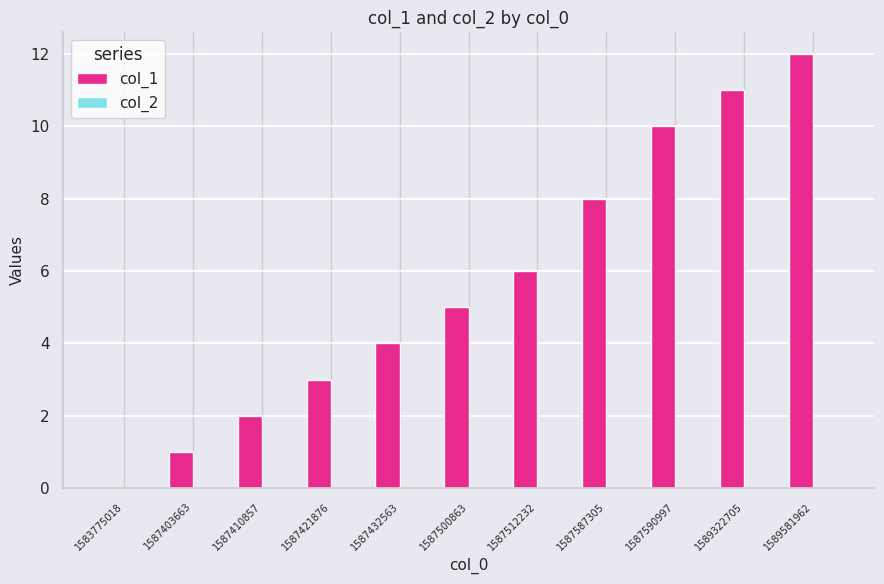

What is the greatest value displayed?

12